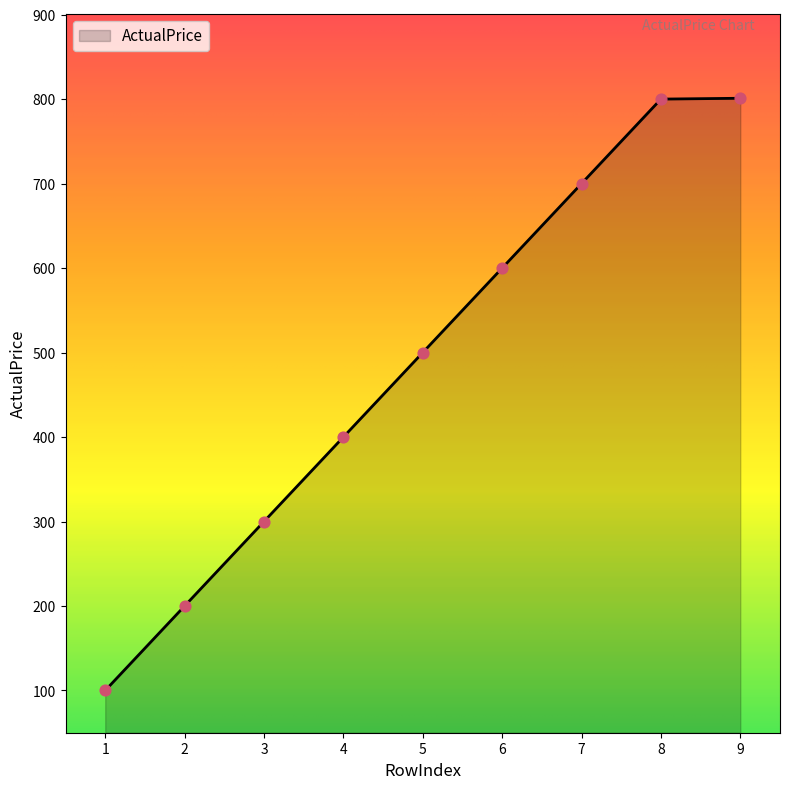

What is the change in value from 3 to 6?

+300